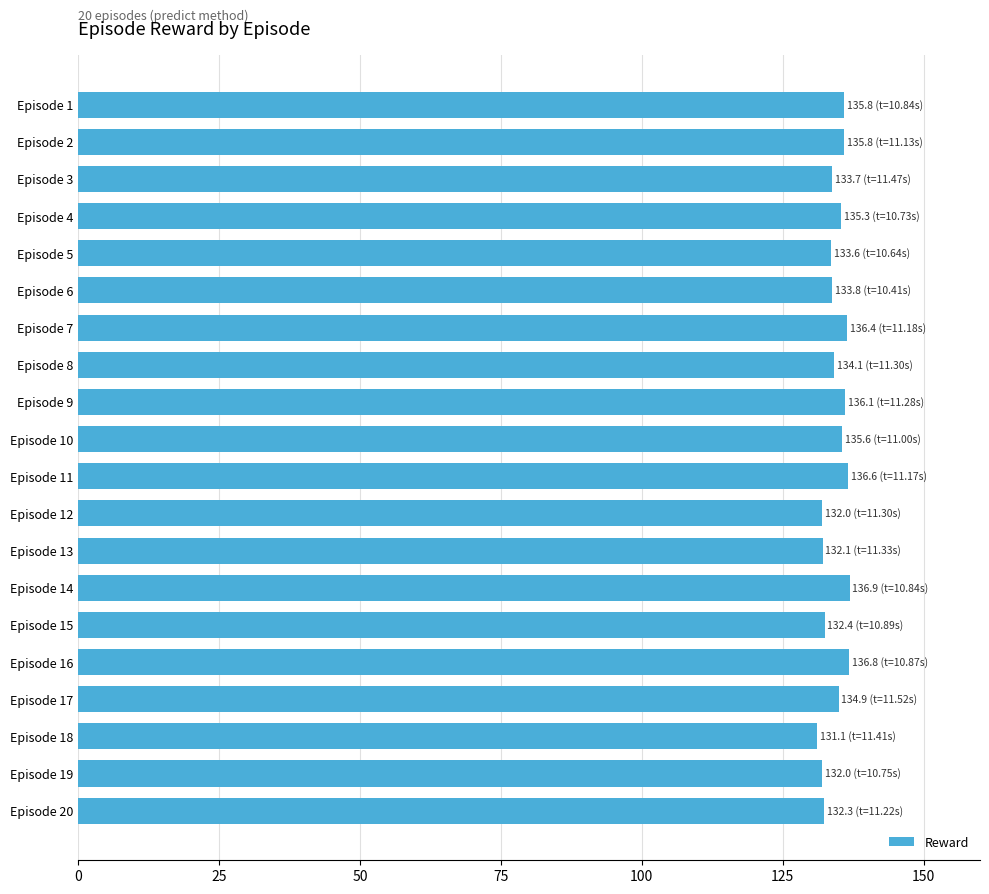

What is the smallest value displayed?

131.1